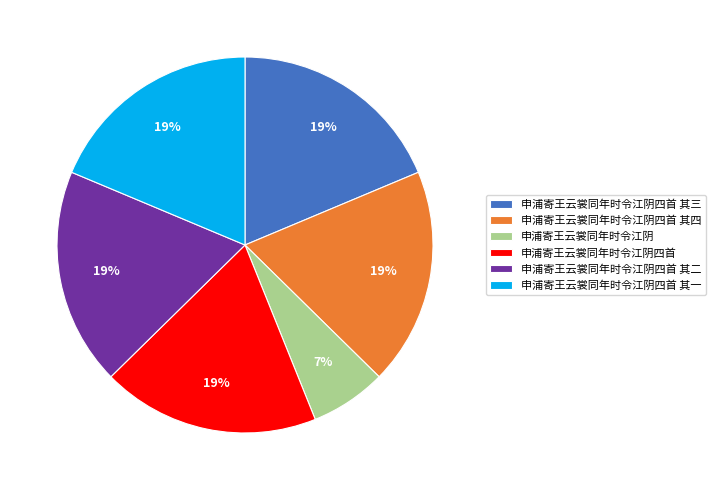

What percentage is the 申浦寄王云裳同年时令江阴四首 其一 slice, to the nearest percent?

19%